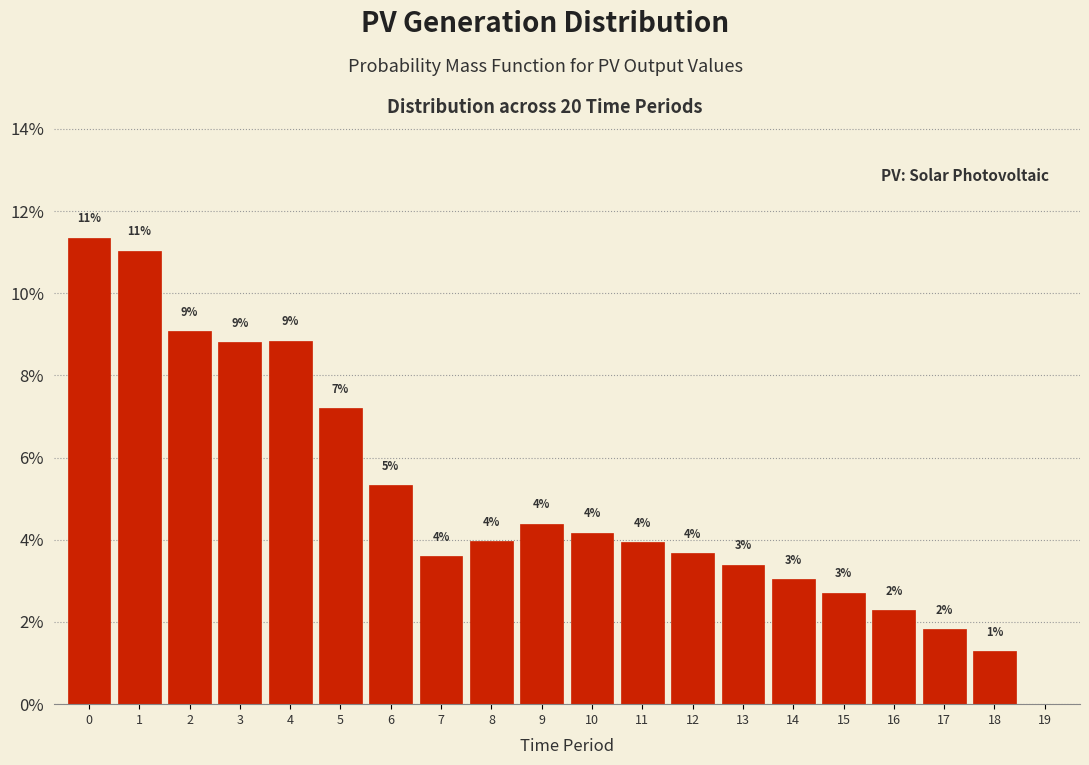

Between 11 and 17, which is larger?

11